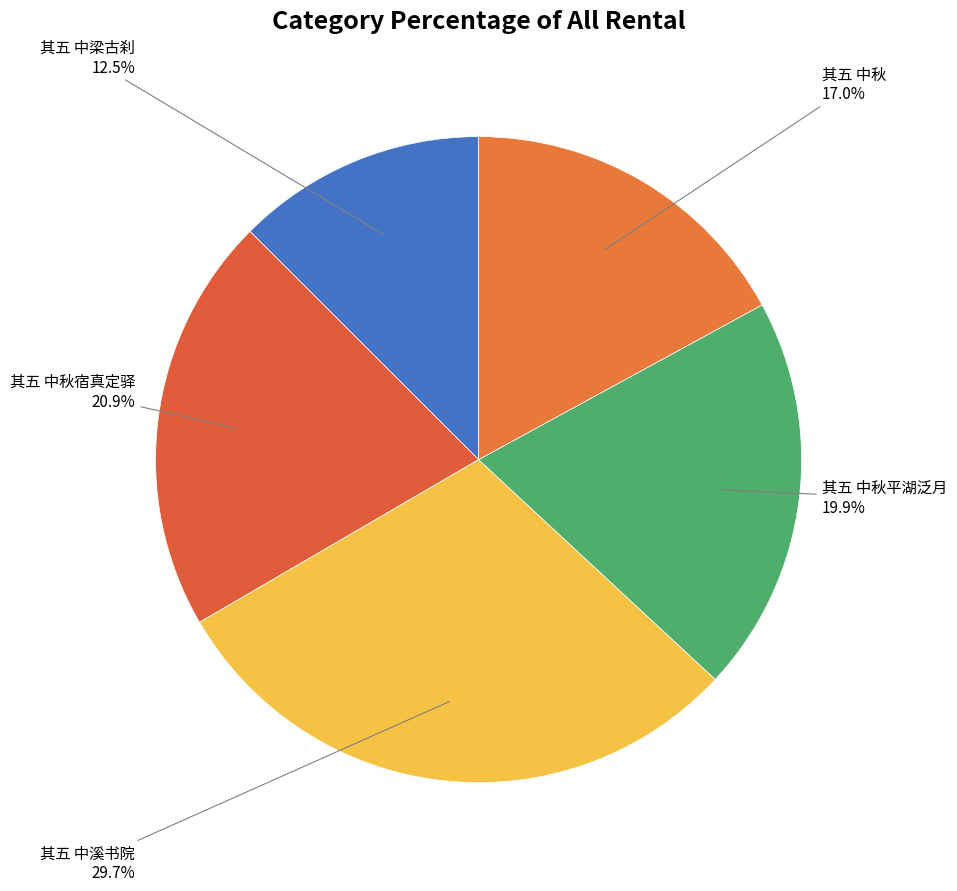

How many slices are in this pie chart?

5